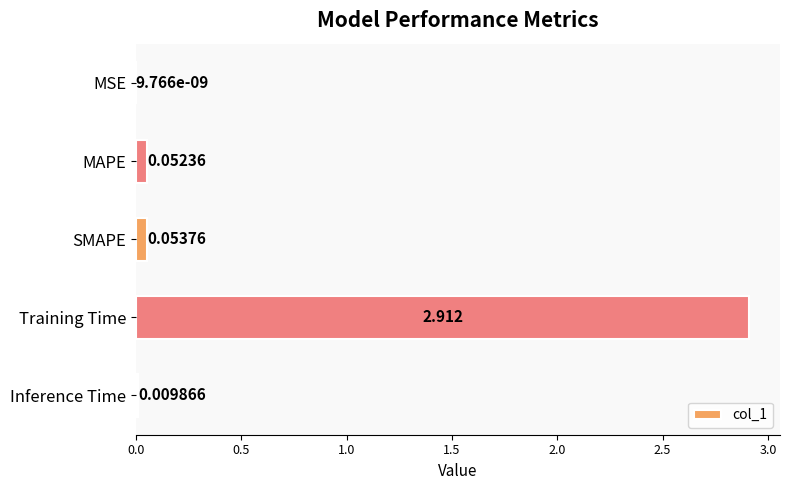

What is the average value?

0.6